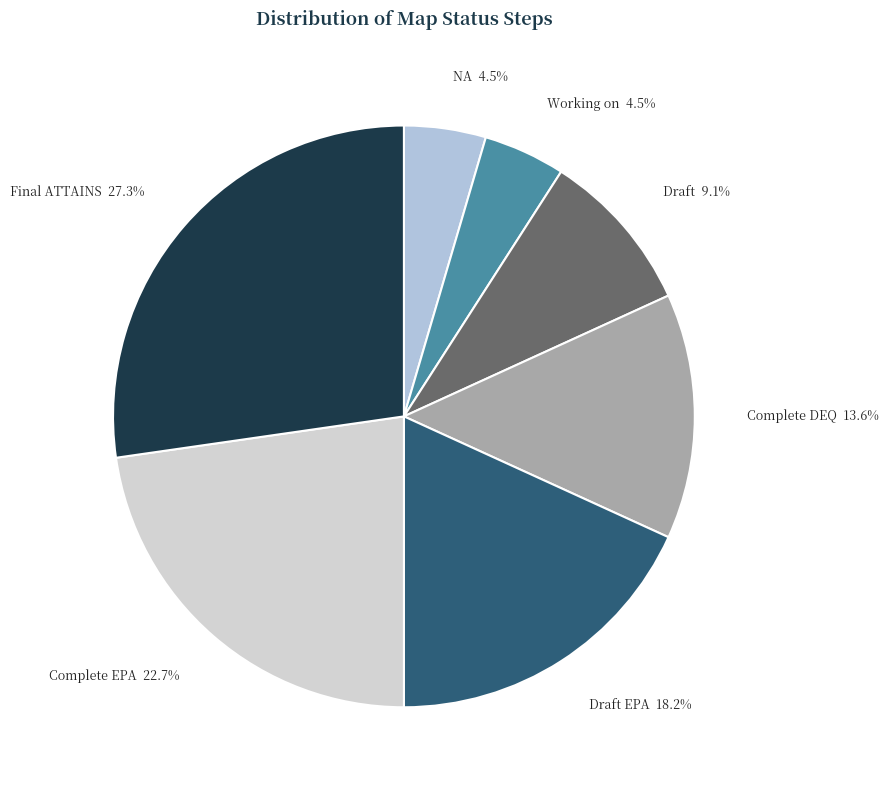

How many slices are in this pie chart?

7